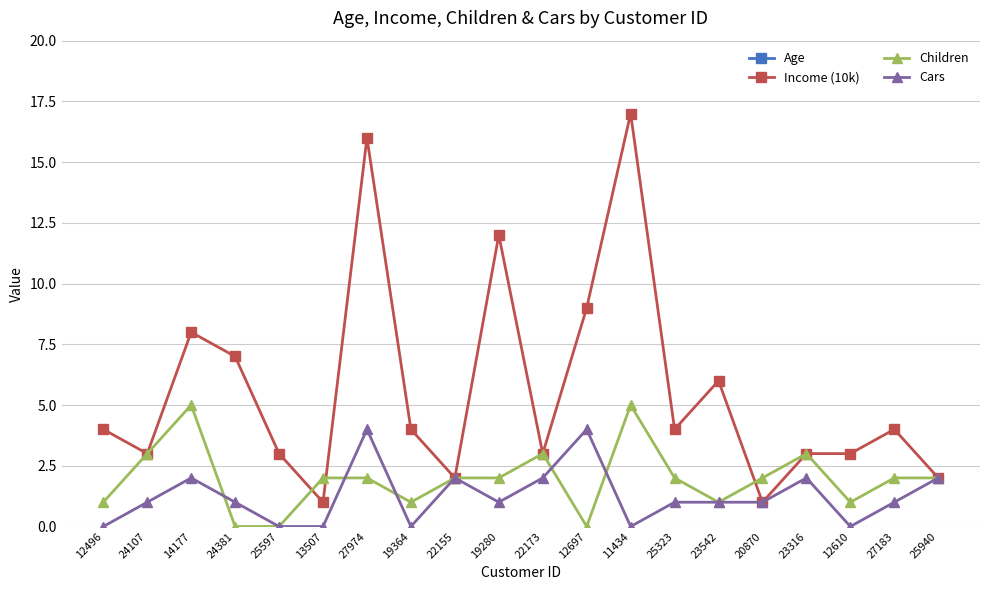

What is the difference between the Children values at 12496 and 24381?

1